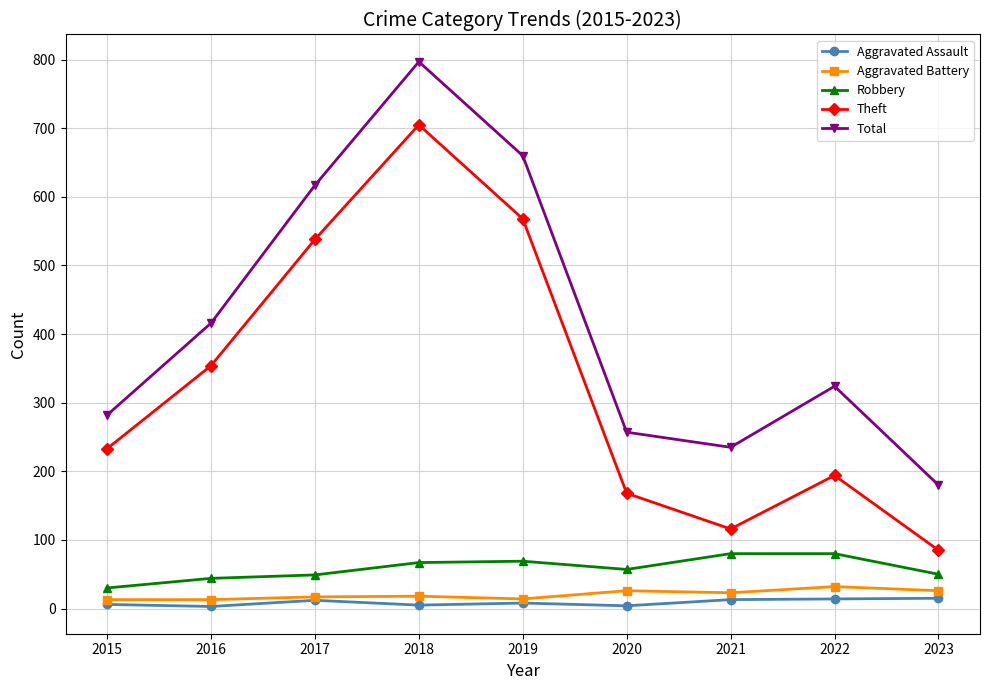

True or false: Theft and Aggravated Battery cross at least once.

False